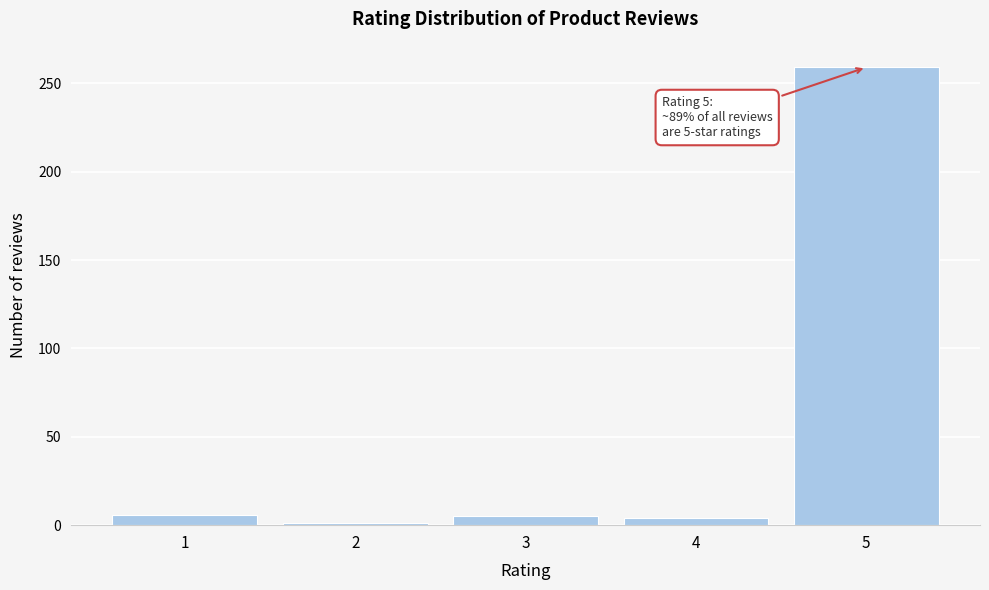

What is the greatest value displayed?

259